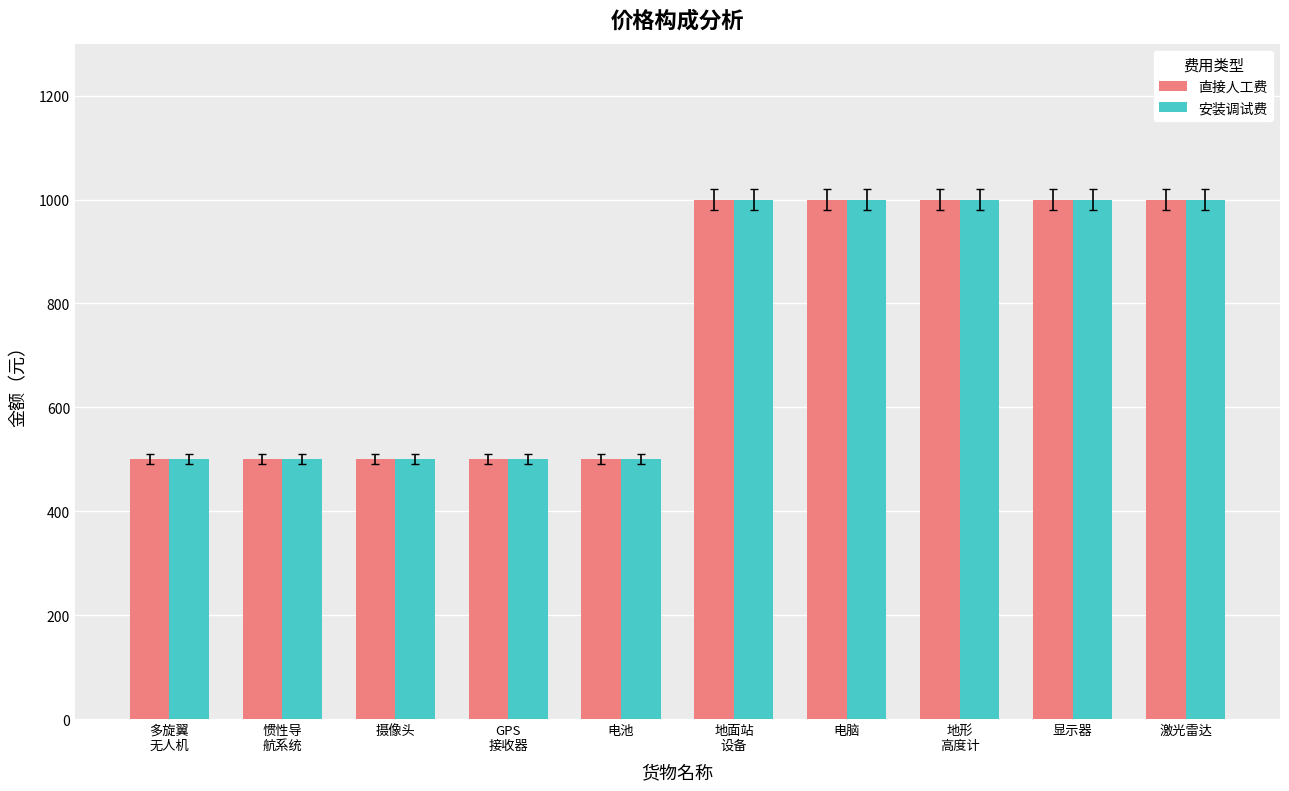

What is the label of the 7th bar from the right?

GPS
接收器